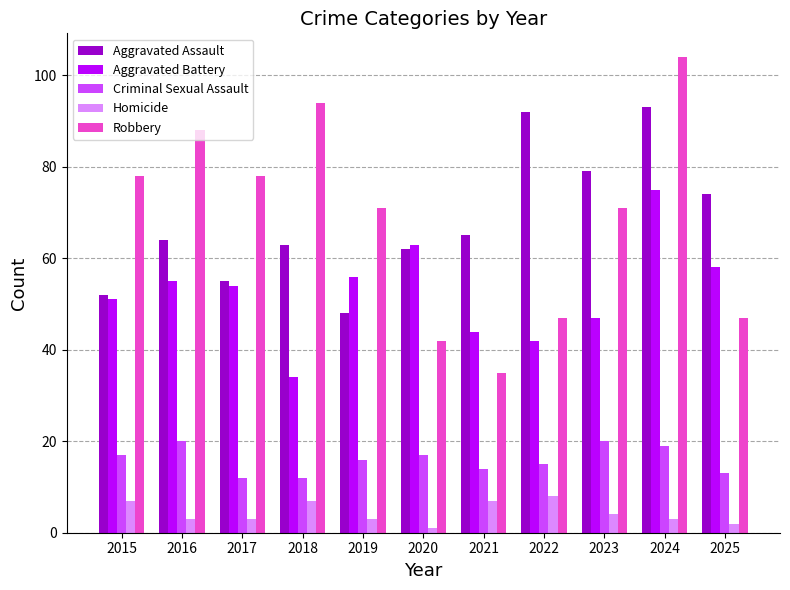

What is the total value across all series at 2015?

205